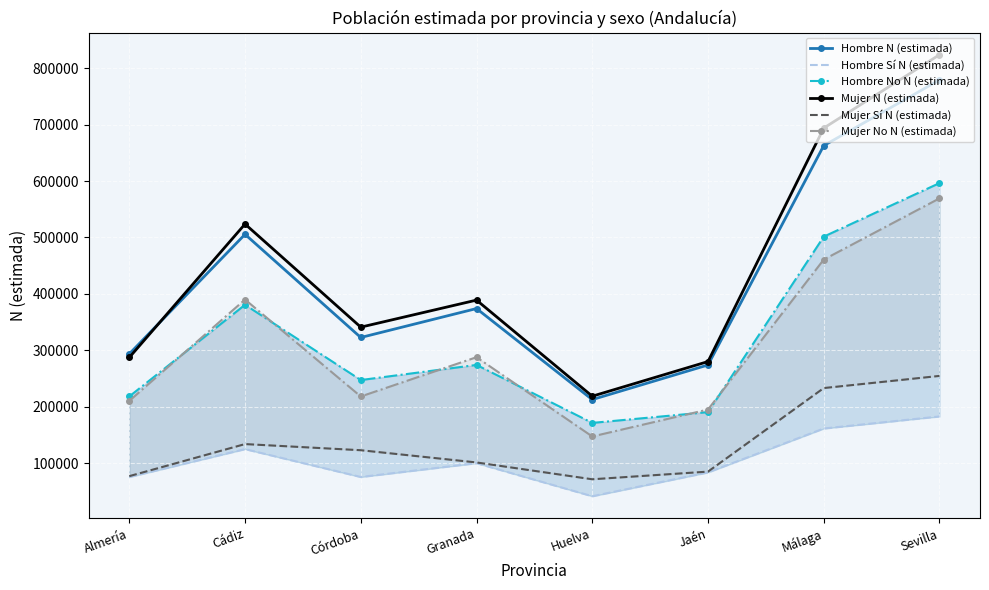

How many data points in Mujer N (estimada) are less than 388951?

4